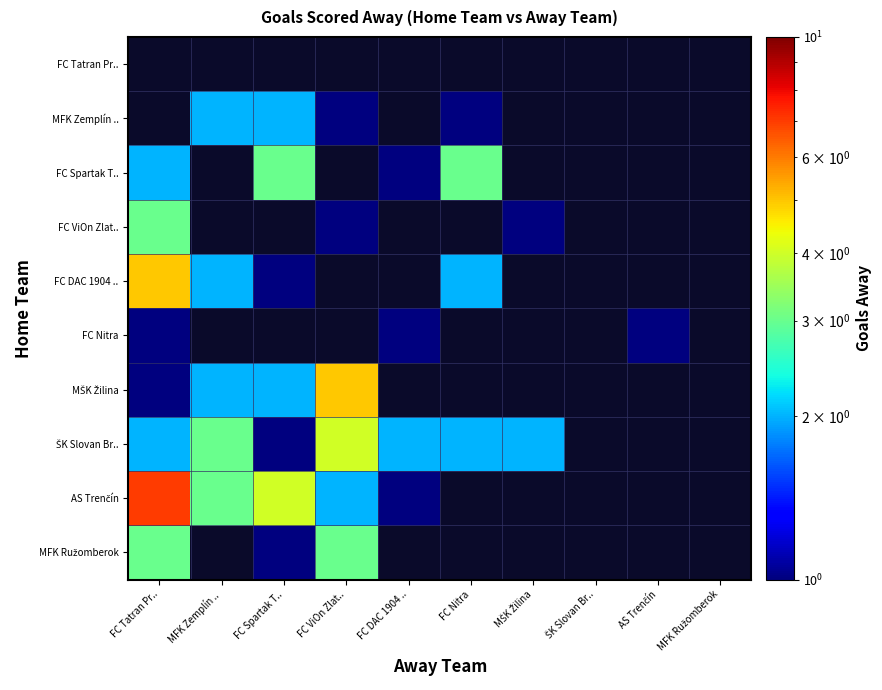

At which category does the chart reach its peak across all series?

FC Tatran Pr..